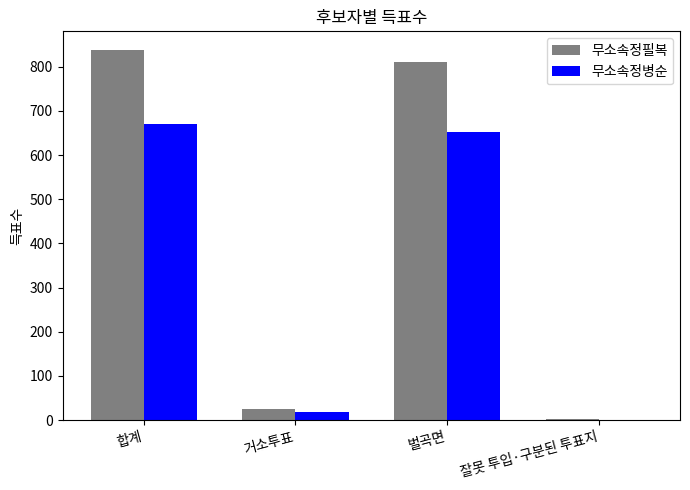

At which label is 무소속정병순 closest to 335?

거소투표